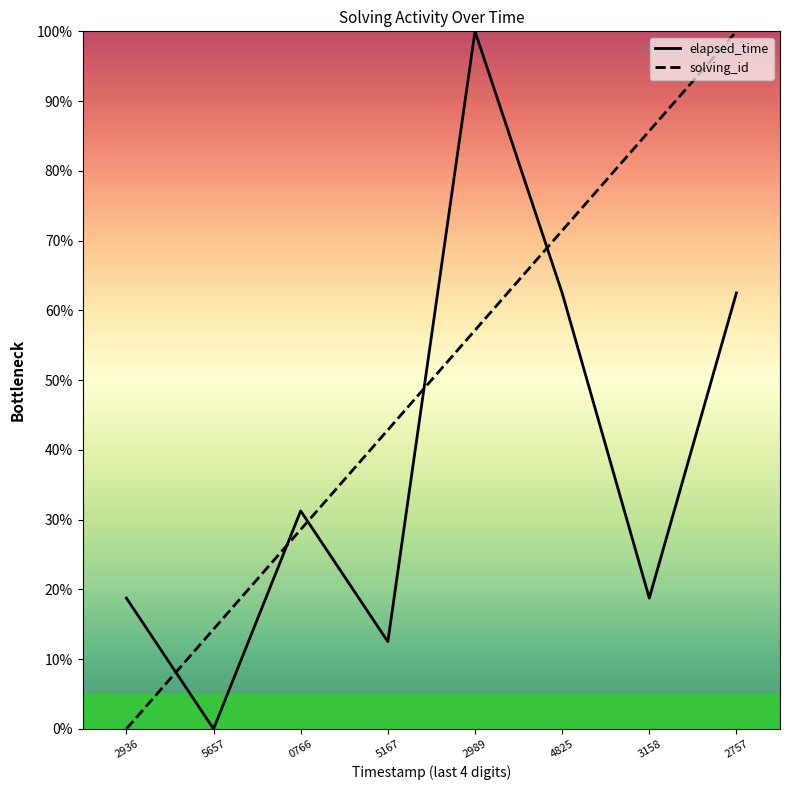

True or false: elapsed_time has a value of 18.8 at 2936.

True